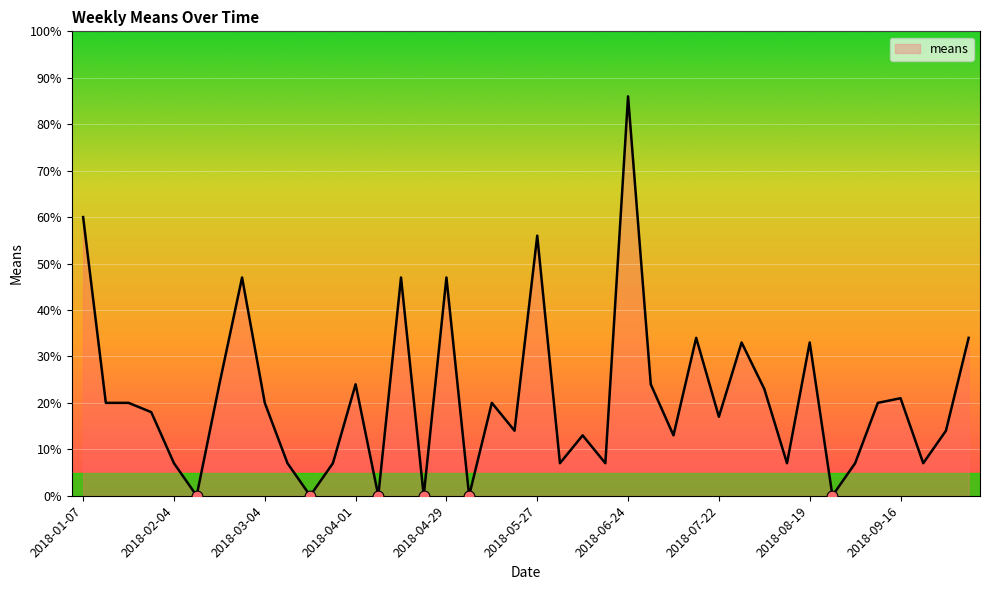

What is the greatest value displayed?

86